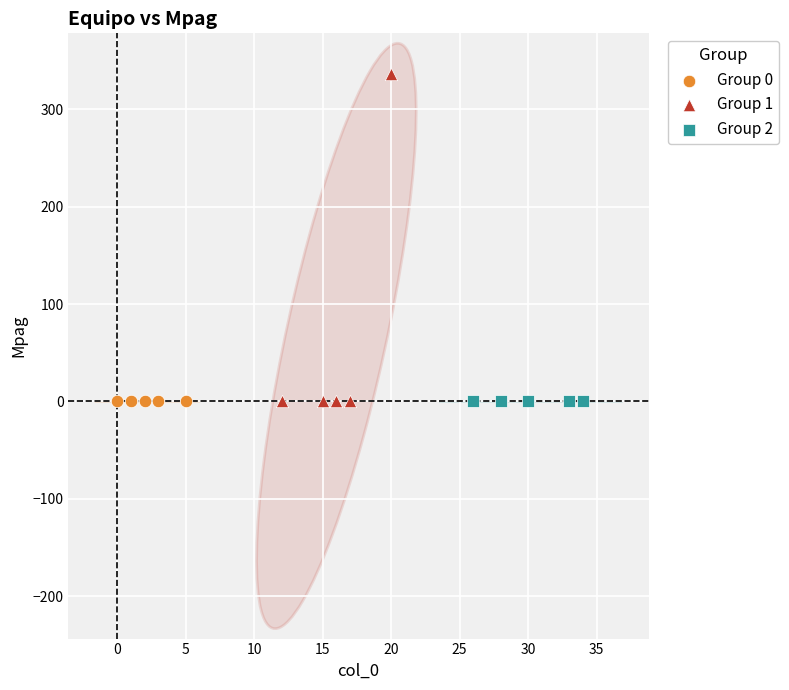

Which series reaches the maximum Y coordinate?

Group 1